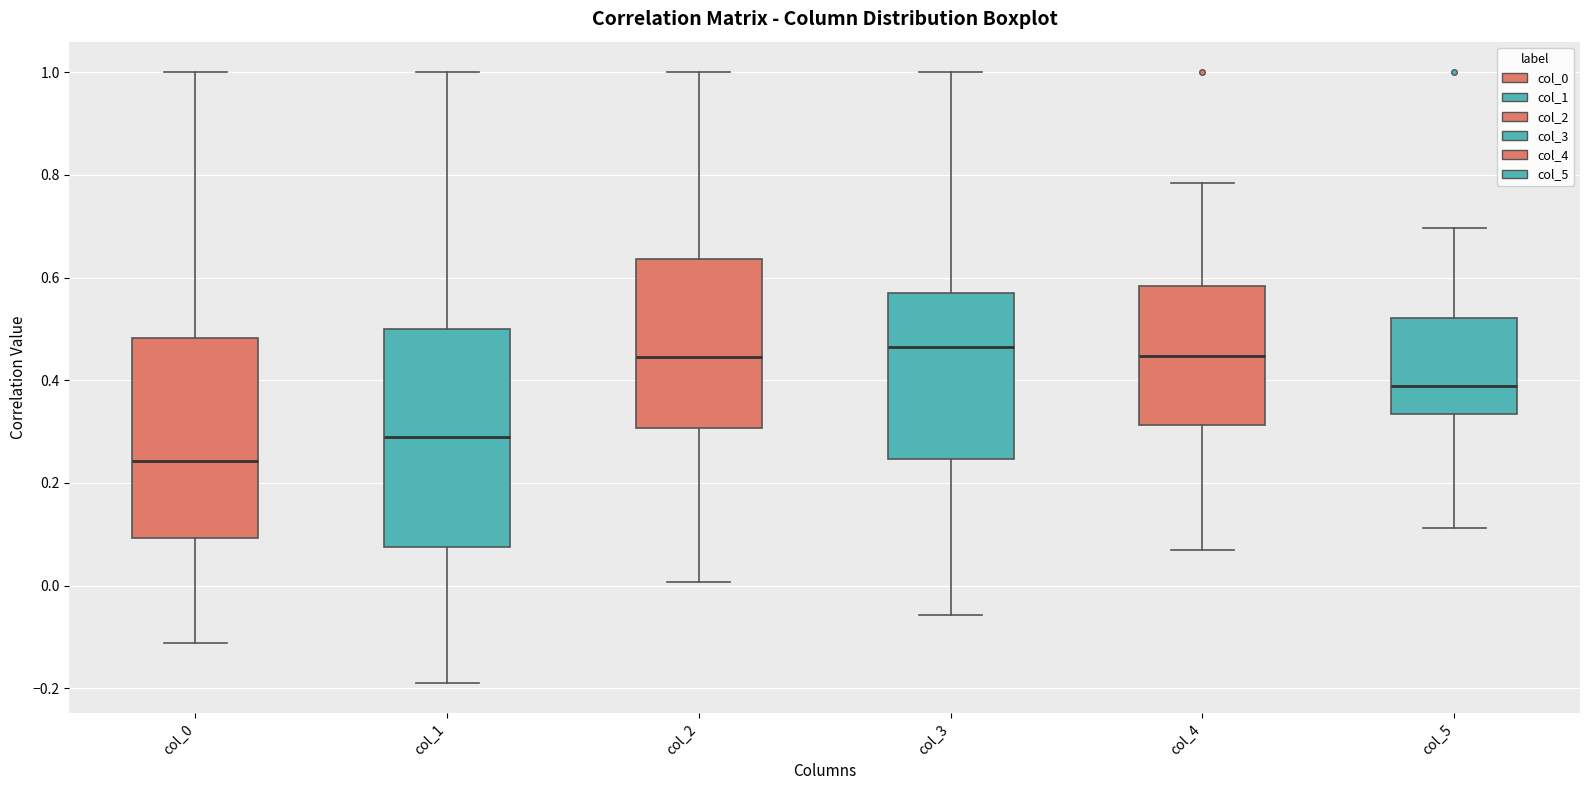

Which box's median line is the lowest?

col_0